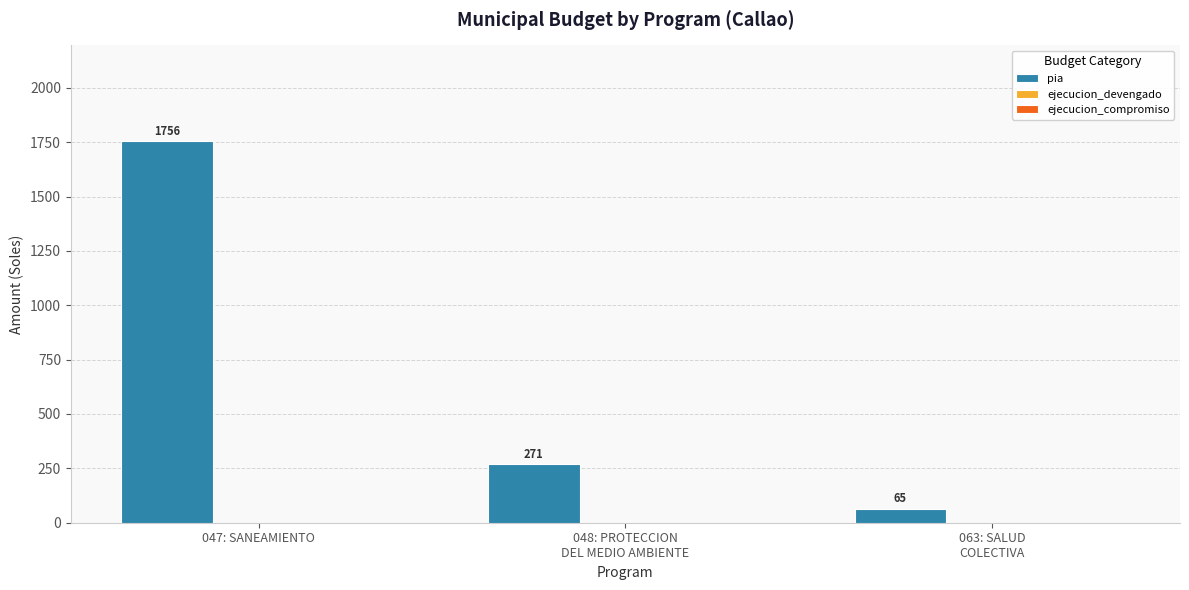

Is it true that the value at 047: SANEAMIENTO is 1756?

True